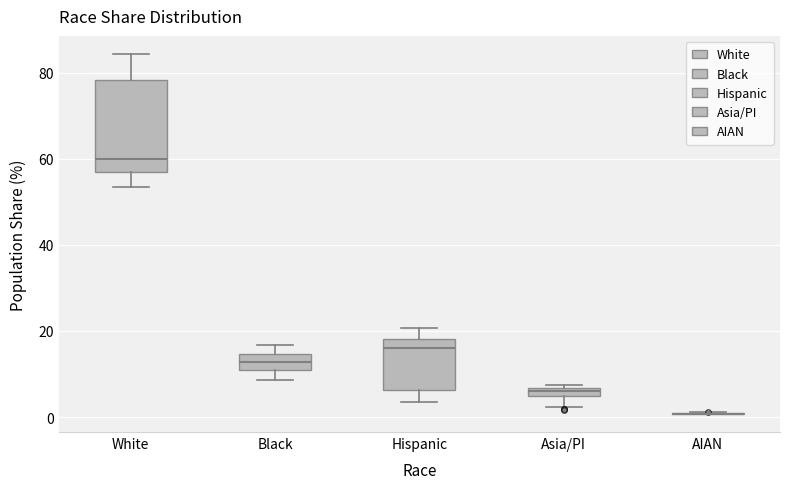

Which box is the tallest, from its lower edge to its upper edge?

White